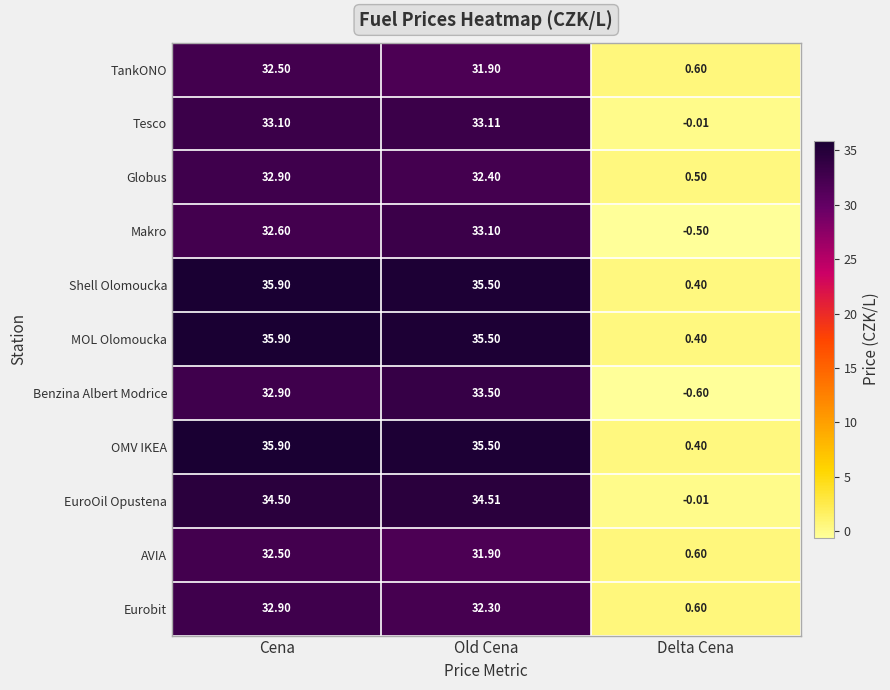

Rank the categories by OMV IKEA value from highest to lowest.

Cena, Old Cena, Delta Cena